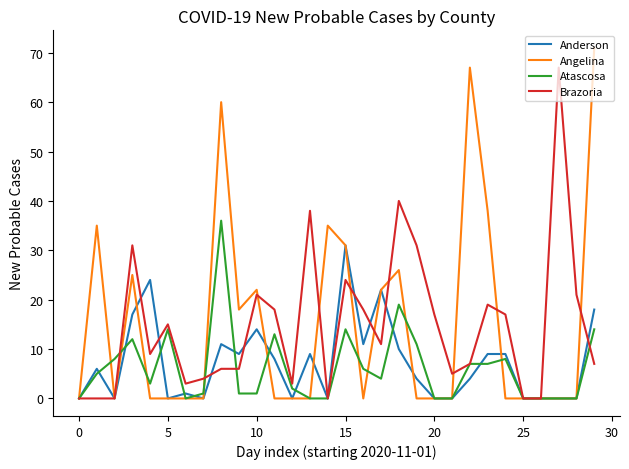

Which series has the widest spread of values?

Angelina